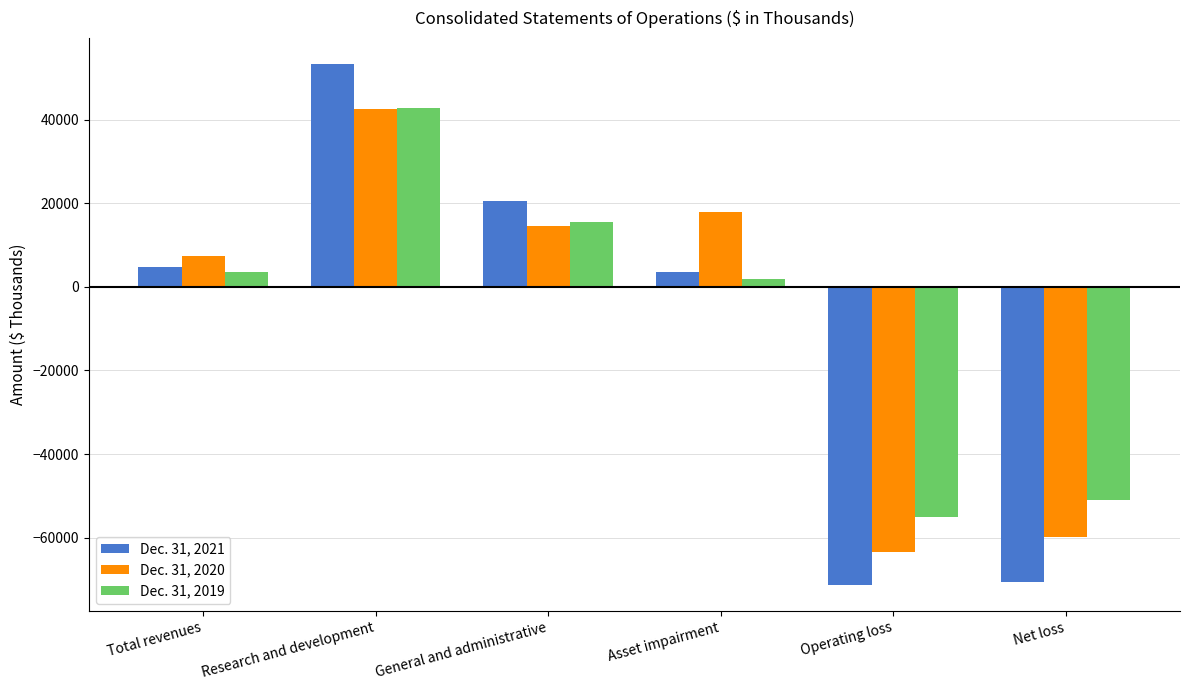

How many values in the Dec. 31, 2020 series are below 14456?

3